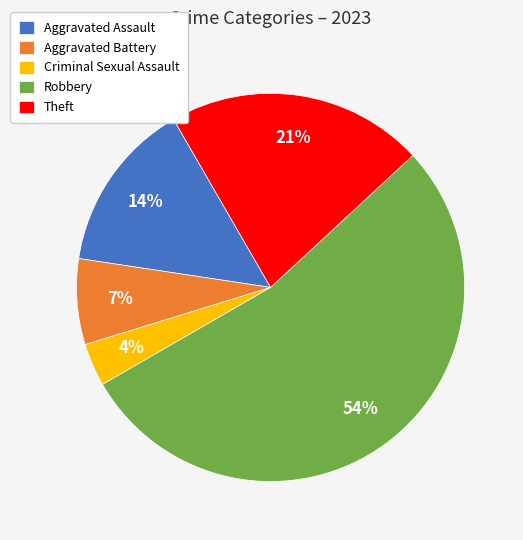

Rank the categories by value from highest to lowest.

Robbery, Theft, Aggravated Assault, Aggravated Battery, Criminal Sexual Assault